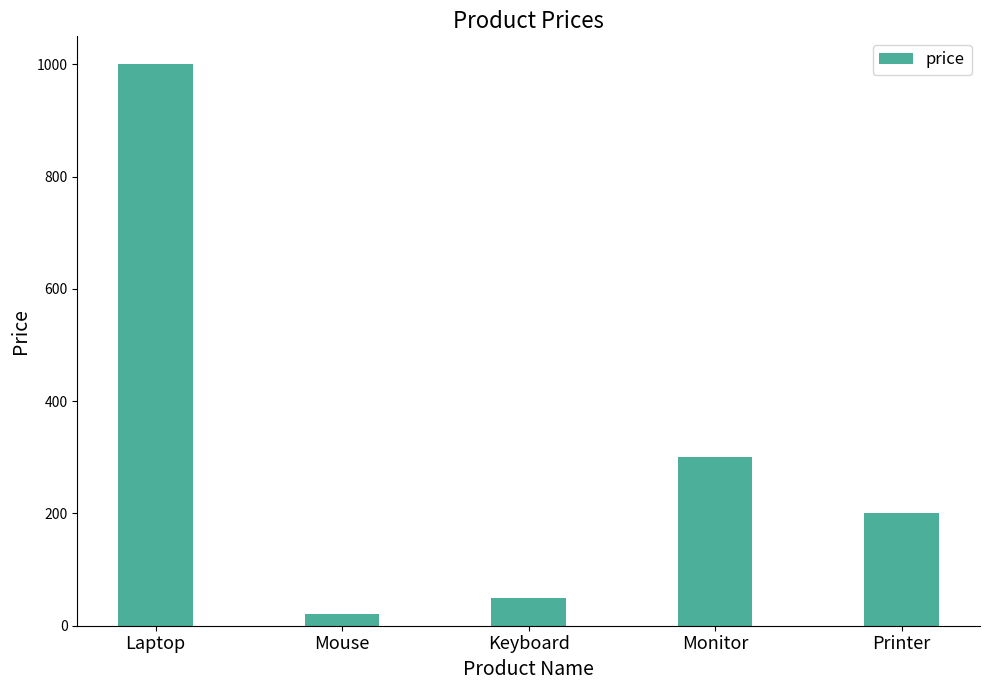

What position from the right is Laptop?

5